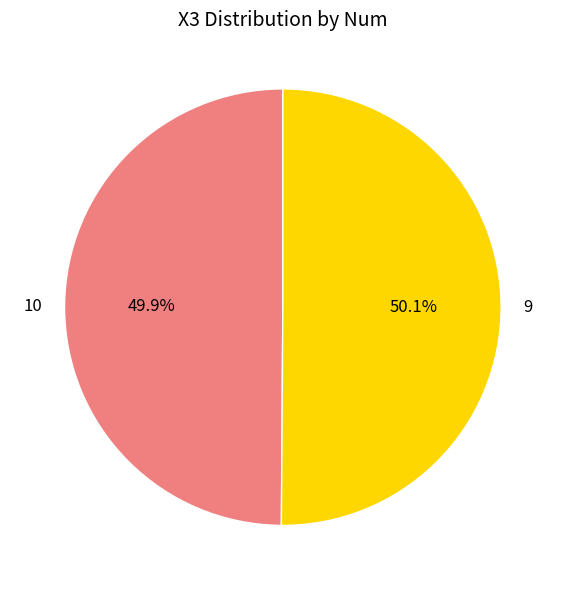

What portion of the pie excludes 10?

50.1%